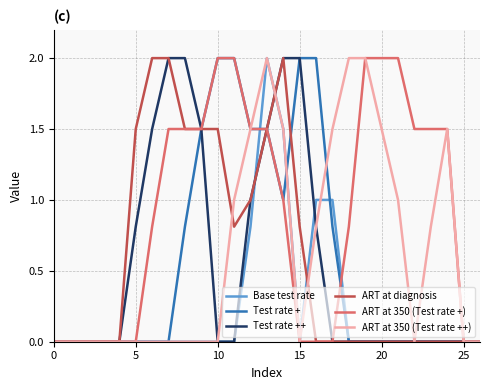

What is the maximum value for ART at 350 (Test rate ++)?

2.0